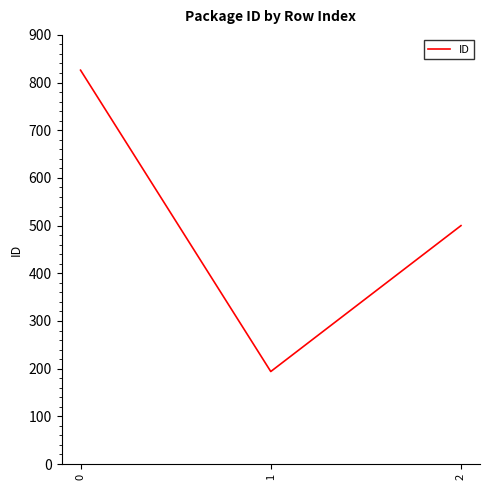

Does the chart have visible grid lines?

No